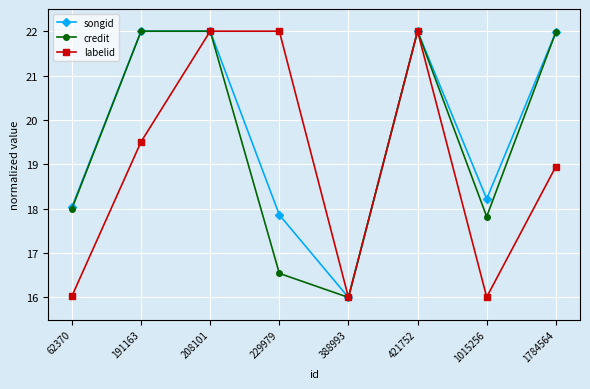

Where is the first local minimum for labelid?

388993